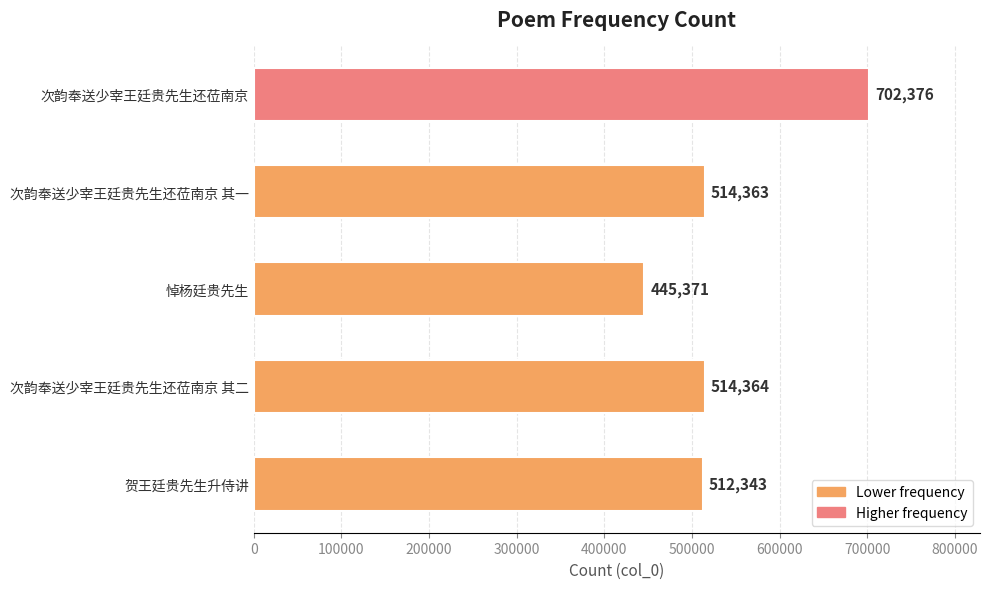

What is the maximum value shown in the chart?

702376